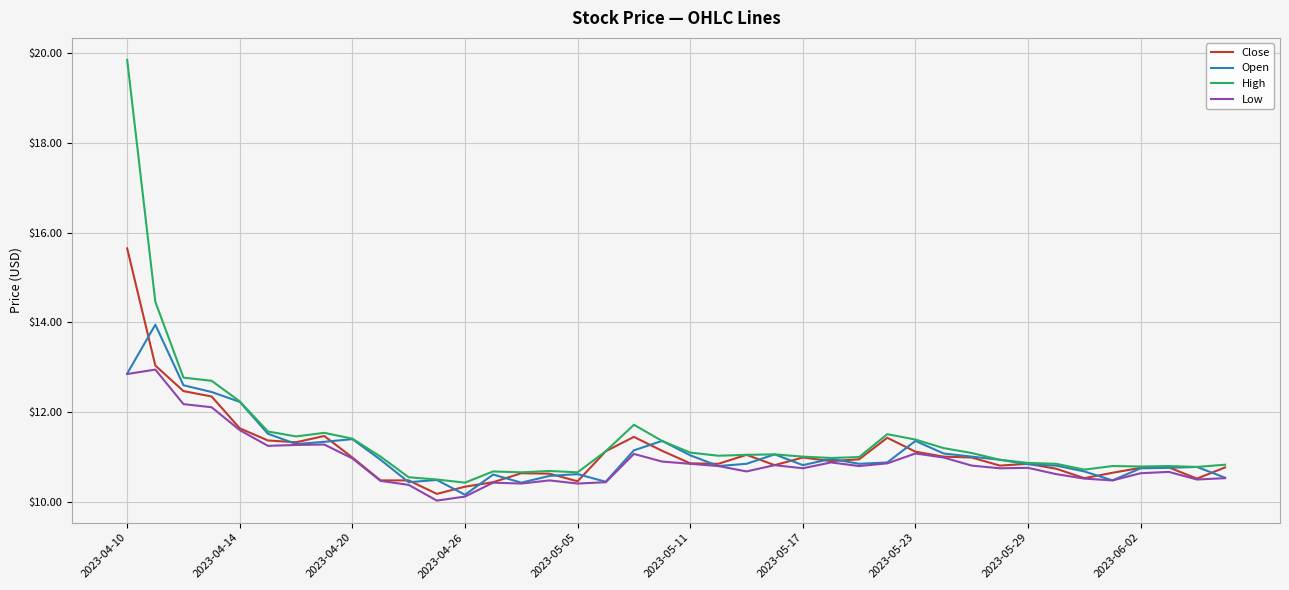

What is the lowest value of the Close series?

10.2